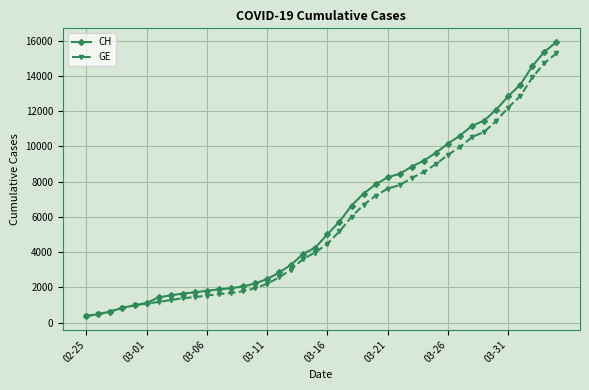

What is the value of the GE point at the 15th from the left?

1955